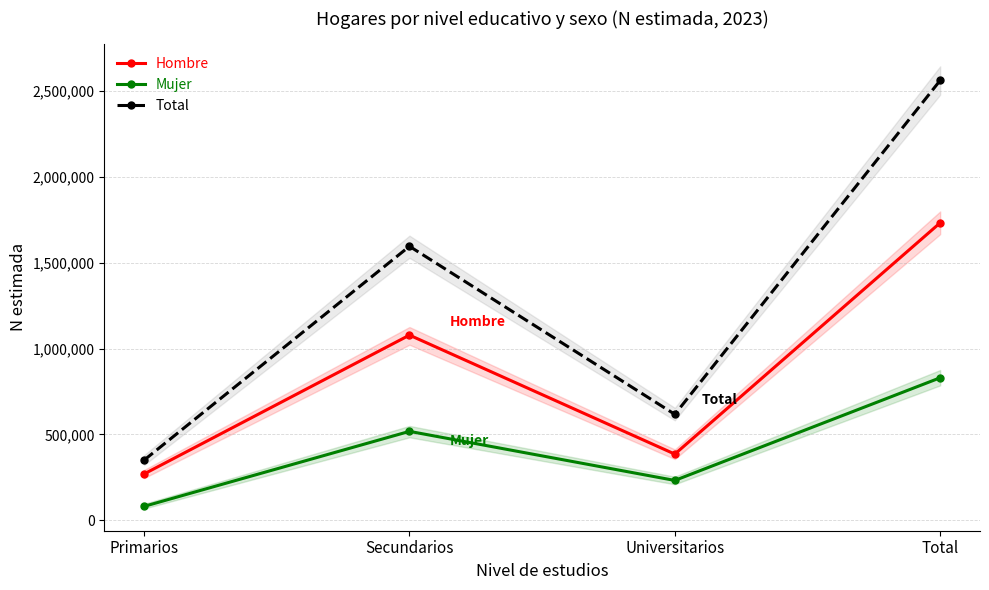

At which category is the sum across all series the highest?

Total